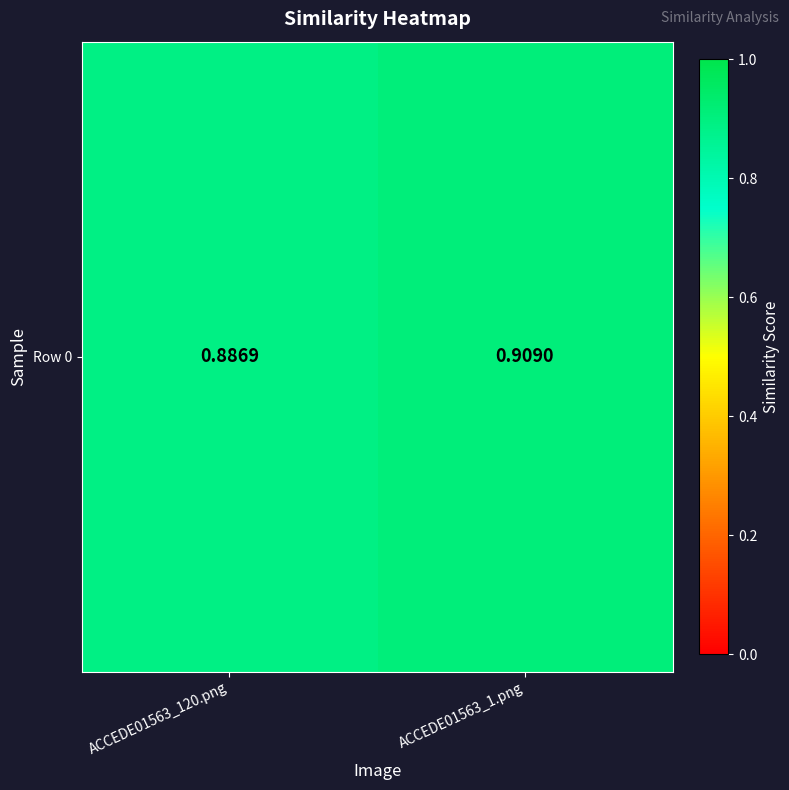

Where is the data nearest to the value 0?

ACCEDE01563_120.png